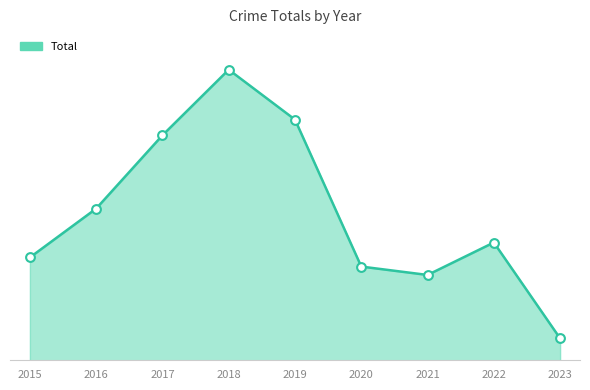

What is the change in value from 2015 to 2019?

+378